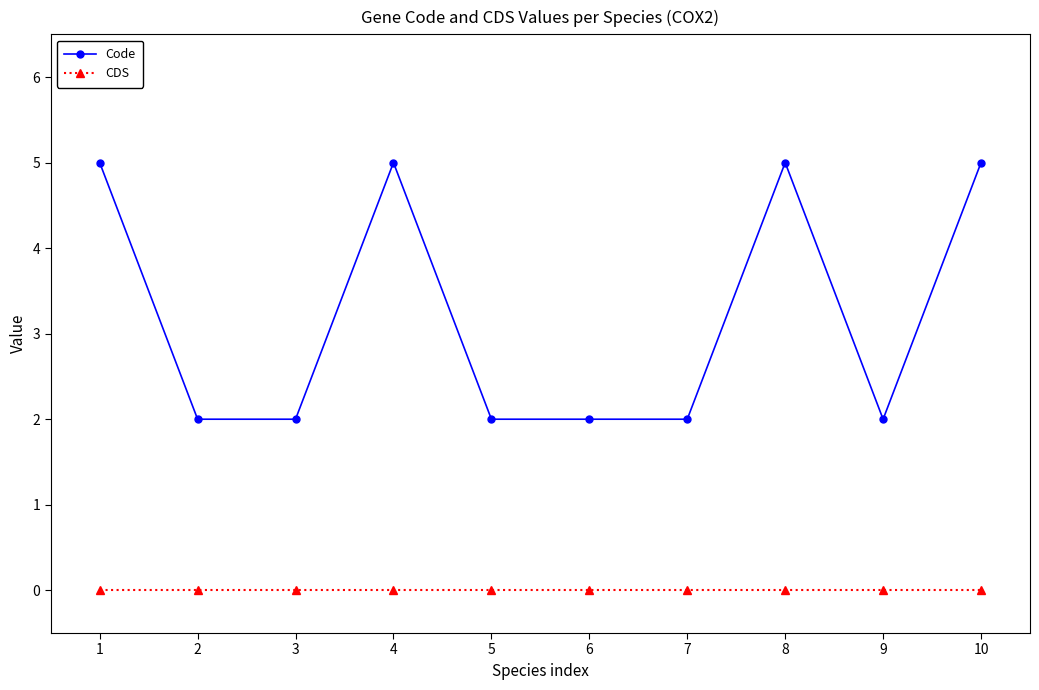

Reading left to right, what are all the values shown in this chart?

Code: 1=5	2=2	3=2	4=5	5=2	6=2	7=2	8=5	9=2	10=5
CDS: 1=0	2=0	3=0	4=0	5=0	6=0	7=0	8=0	9=0	10=0